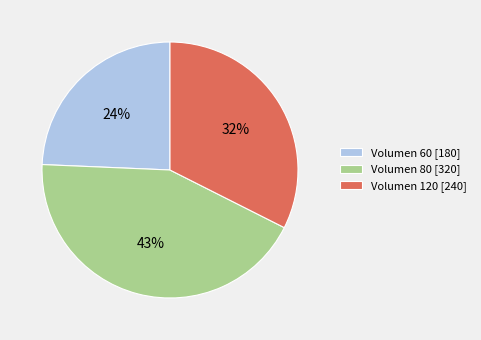

Do Volumen 60 [180] and Volumen 120 [240] together represent more than half of the pie?

Yes